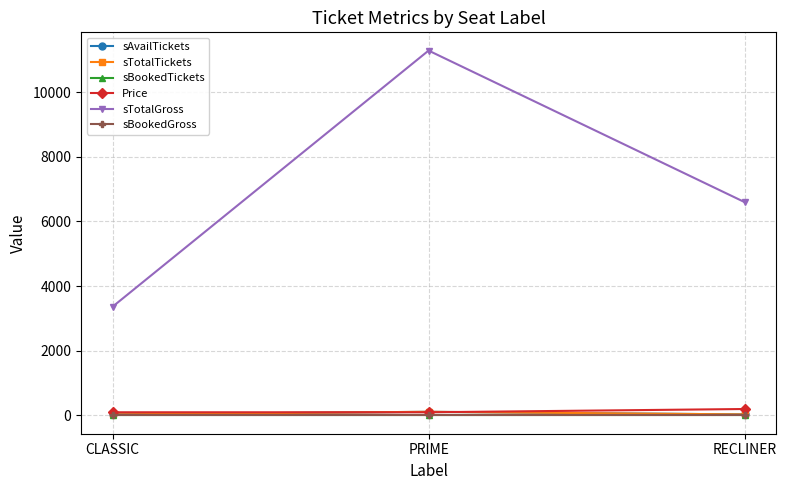

Is this an area chart (filled region under the line)?

No